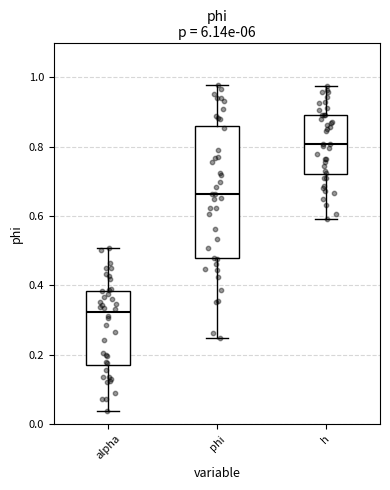

Which box is the tallest, from its lower edge to its upper edge?

phi